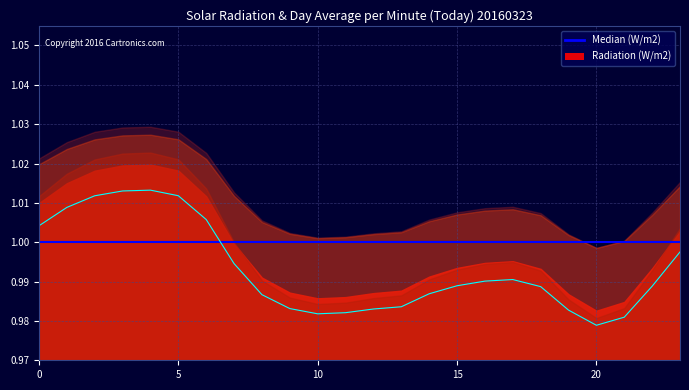

True or false: col_3 and Median (W/m2) intersect in this chart.

True